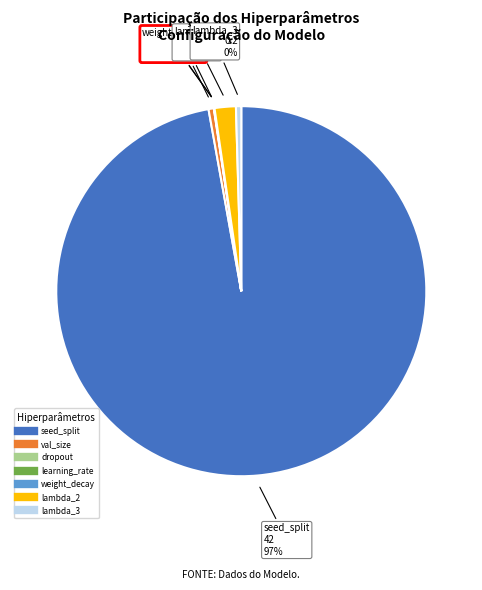

The seed_split slice represents 83% of the pie. True or false?

False